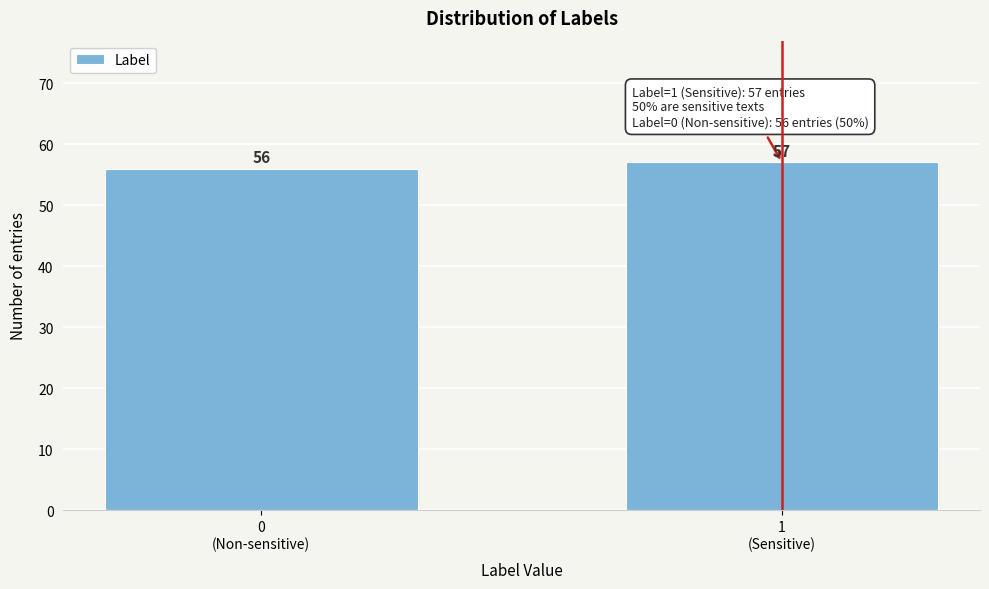

Reading right to left, transcribe all the data shown in this chart.

57	56